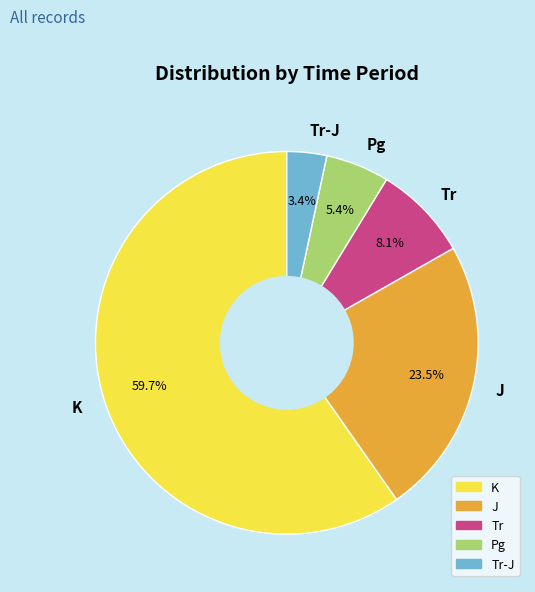

Is the sum of K and Tr-J greater than half?

Yes